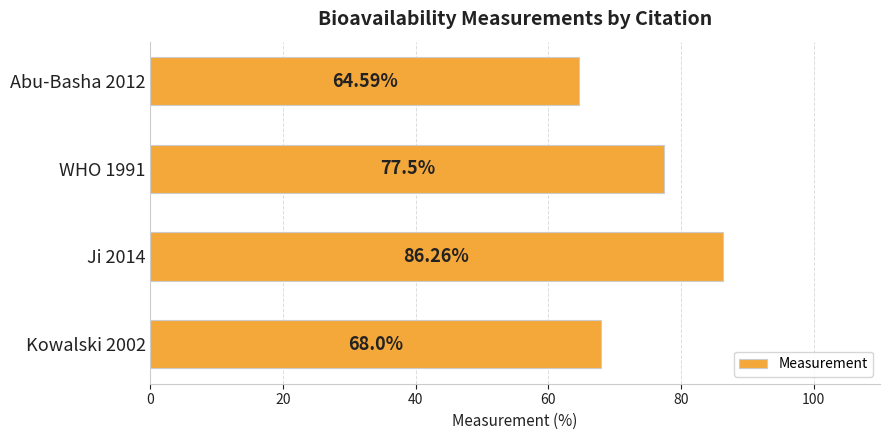

Which label corresponds to the smallest value in the chart?

Abu-Basha 2012